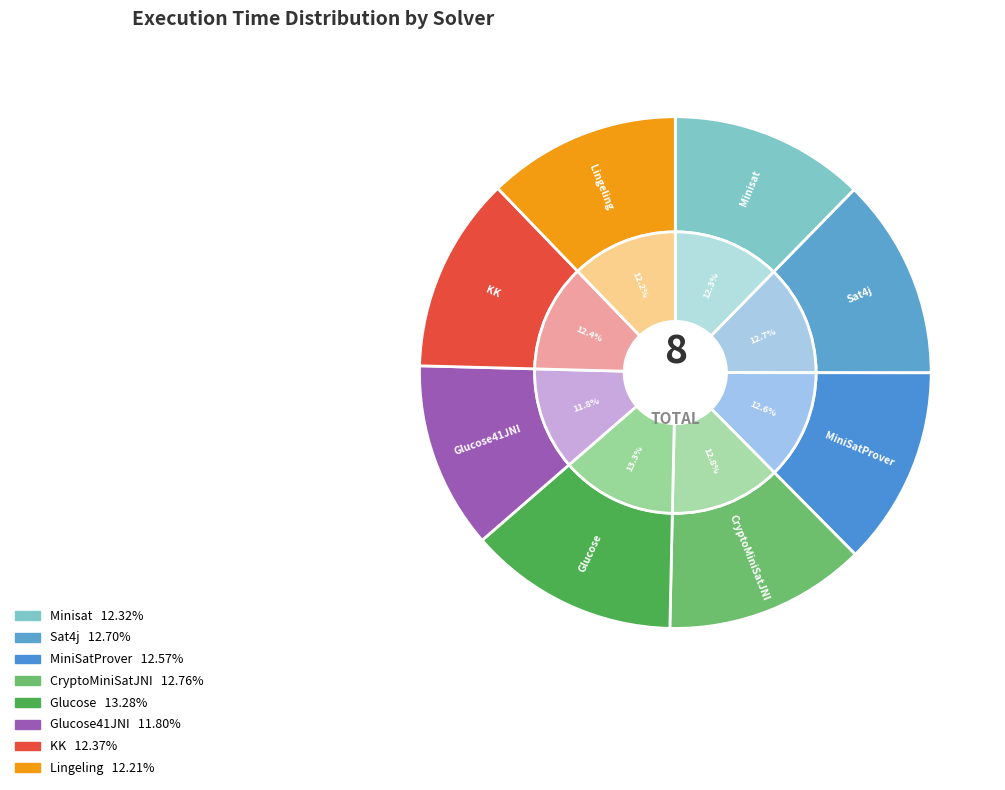

What is the largest slice in the pie chart?

Glucose